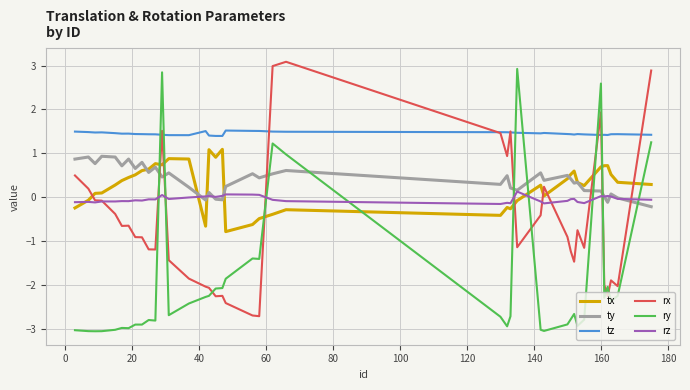

After their last crossing, which series has the higher values: tz or ry?

tz